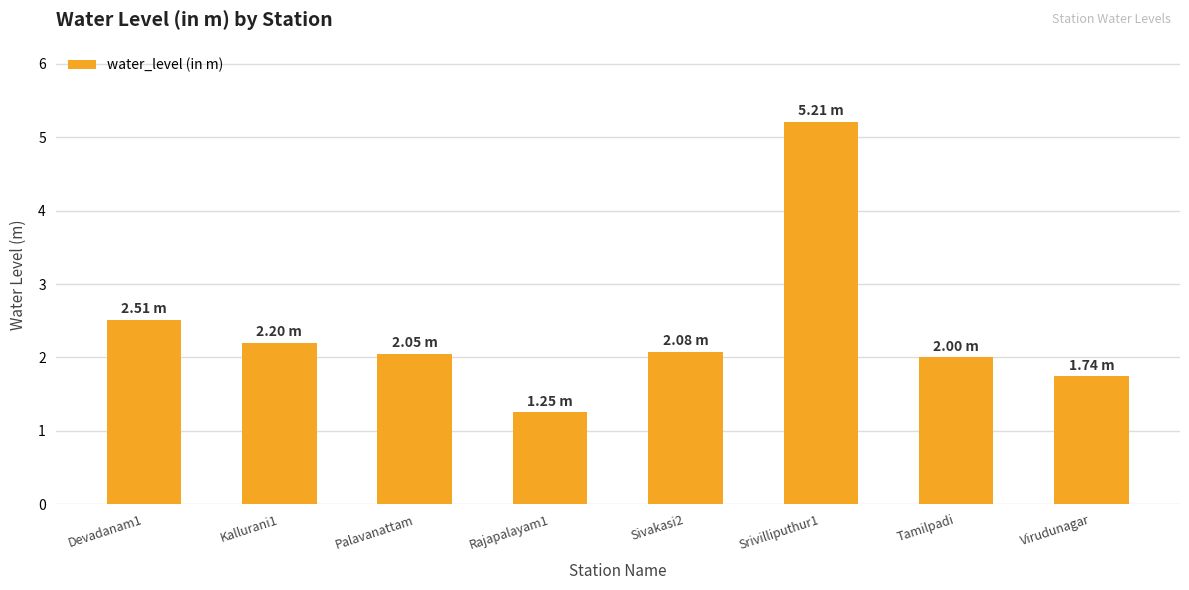

What is the label of the 2nd bar from the right?

Tamilpadi